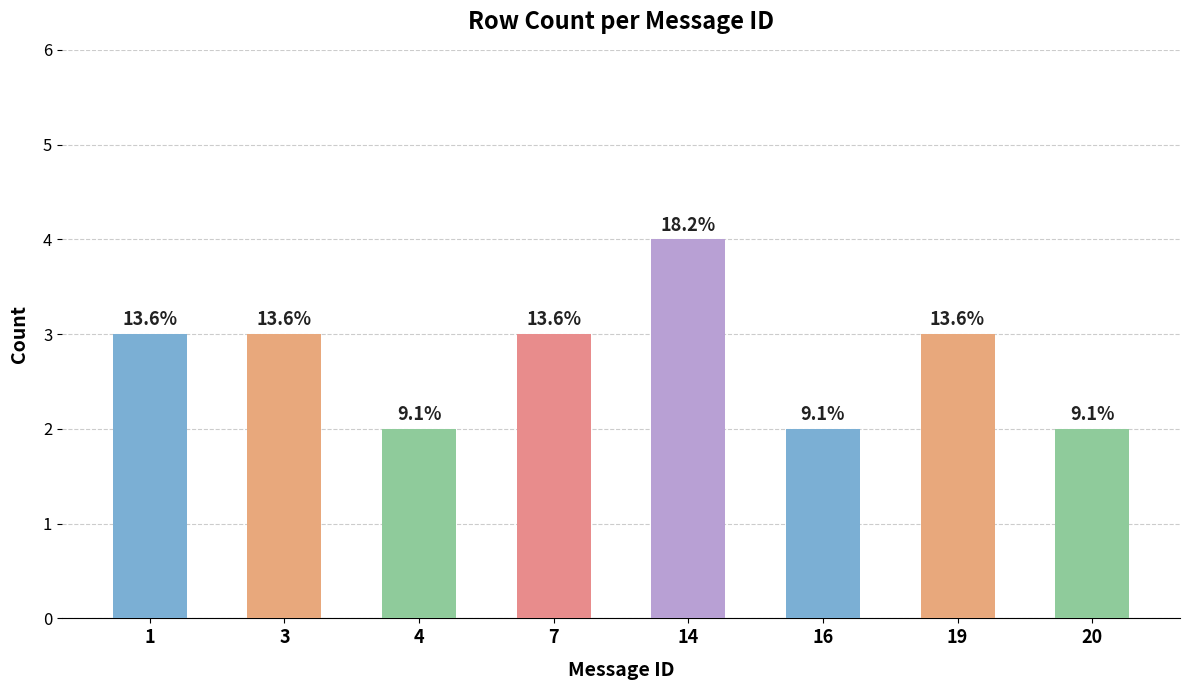

Reading left to right, extract all data points from this chart.

3	3	2	3	4	2	3	2